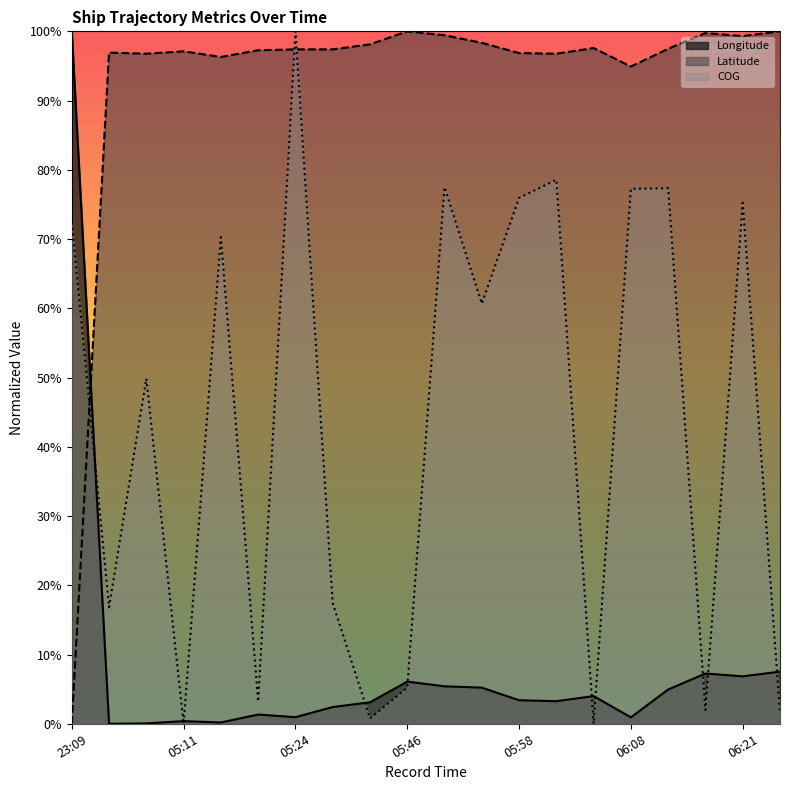

Between which two adjacent categories do COG and Latitude first intersect?

23:09 and 05:05